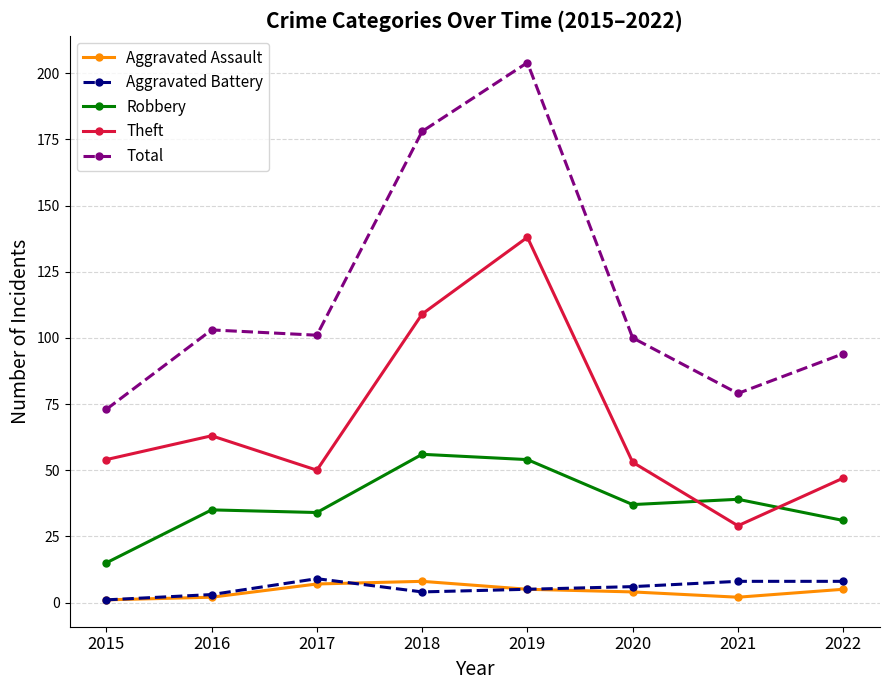

What is the maximum value for Aggravated Battery?

9